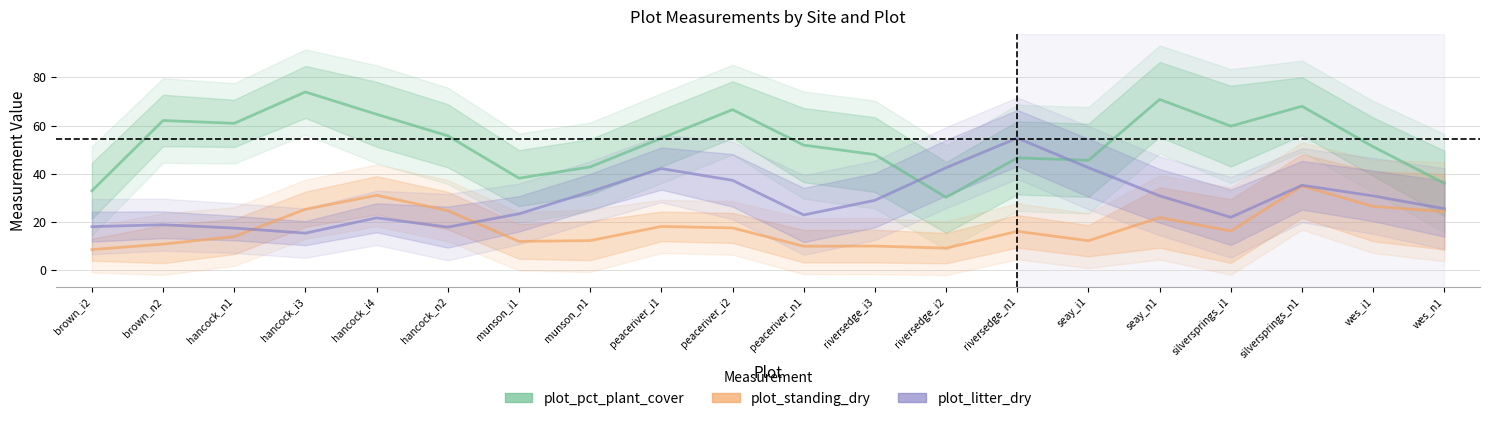

Is it true that plot_litter_dry equals 32.5 at munson_n1?

True